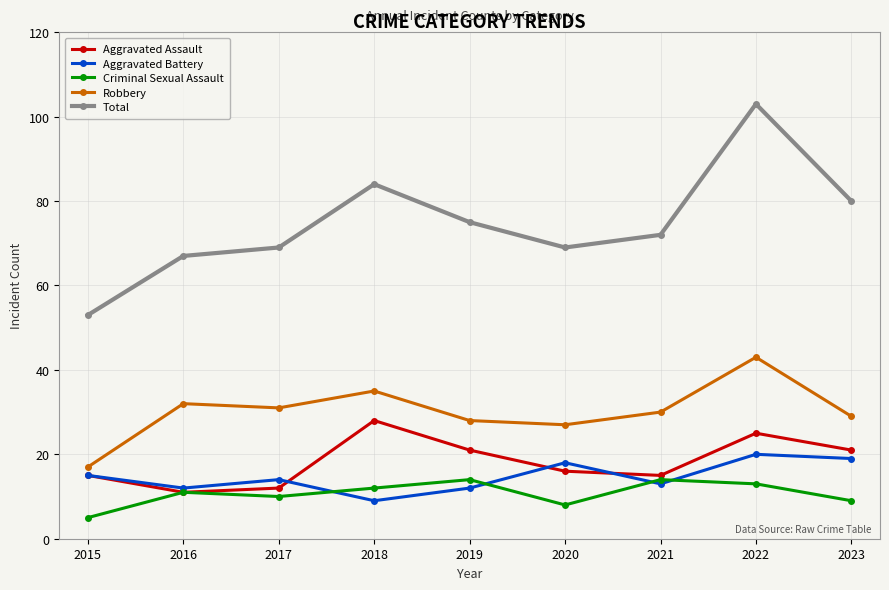

How many lines are shown in the chart?

5